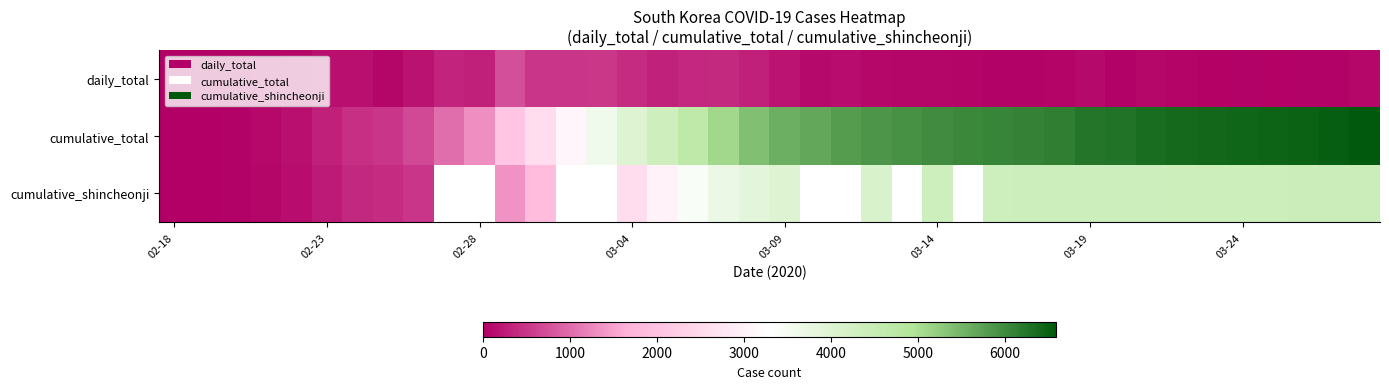

Which series has the largest total across all categories?

cumulative_total